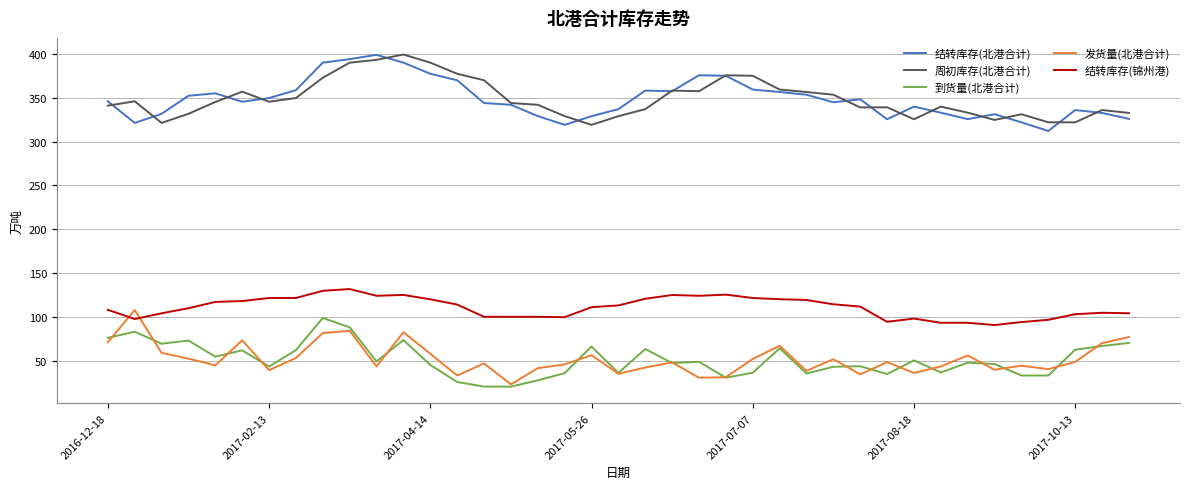

True or false: 结转库存(北港合计) and 发货量(北港合计) cross at least once.

False